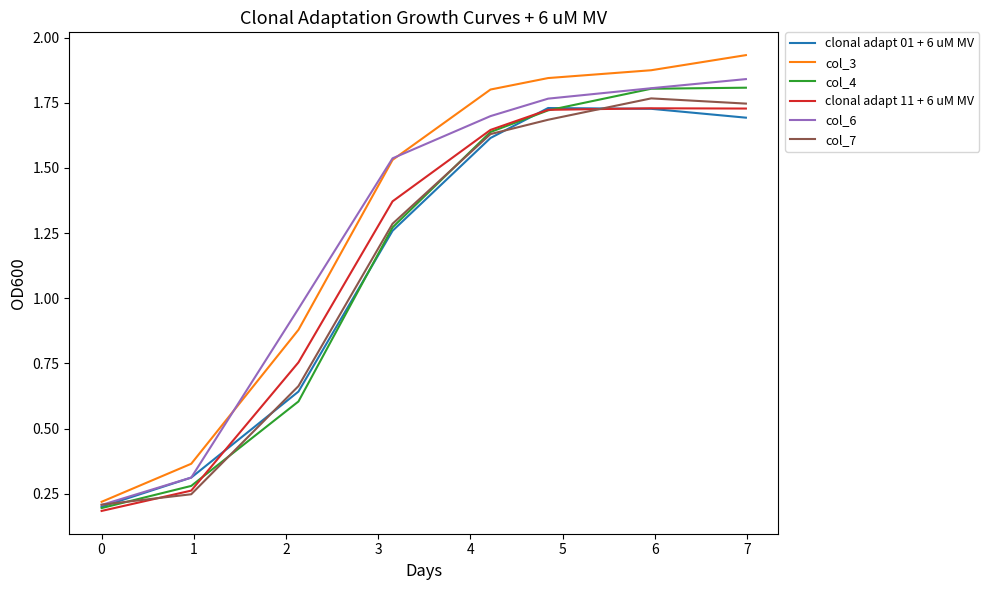

Which series has the widest spread of values?

col_3